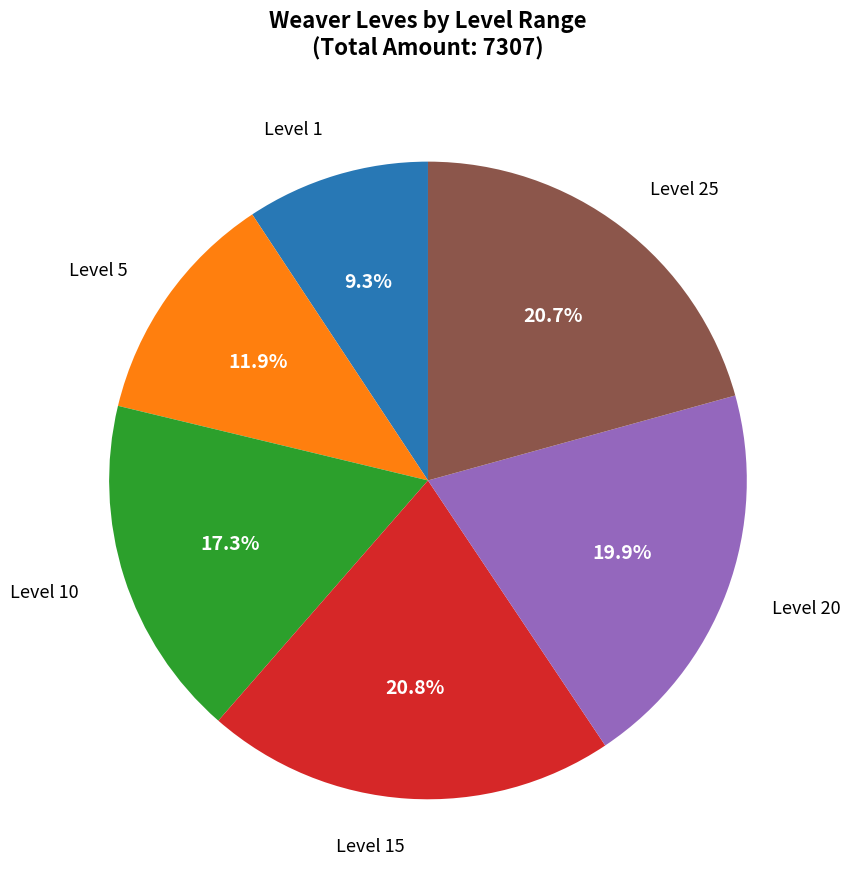

Is there a majority slice in this chart?

No